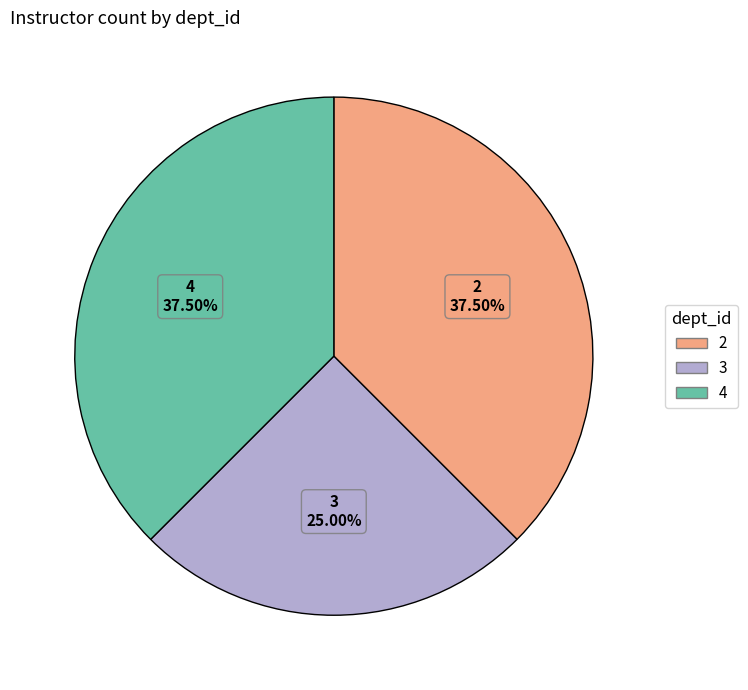

To the nearest percent, what percentage of the pie is 3?

25%